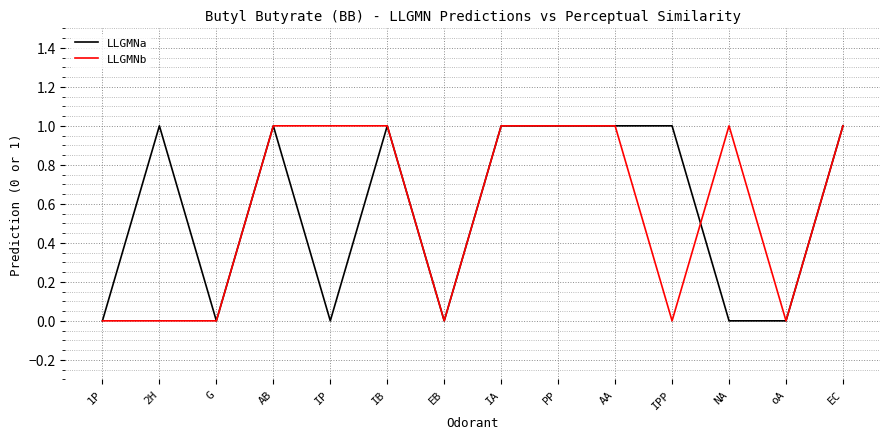

True or false: LLGMNa has a value of 1 at IPP.

True